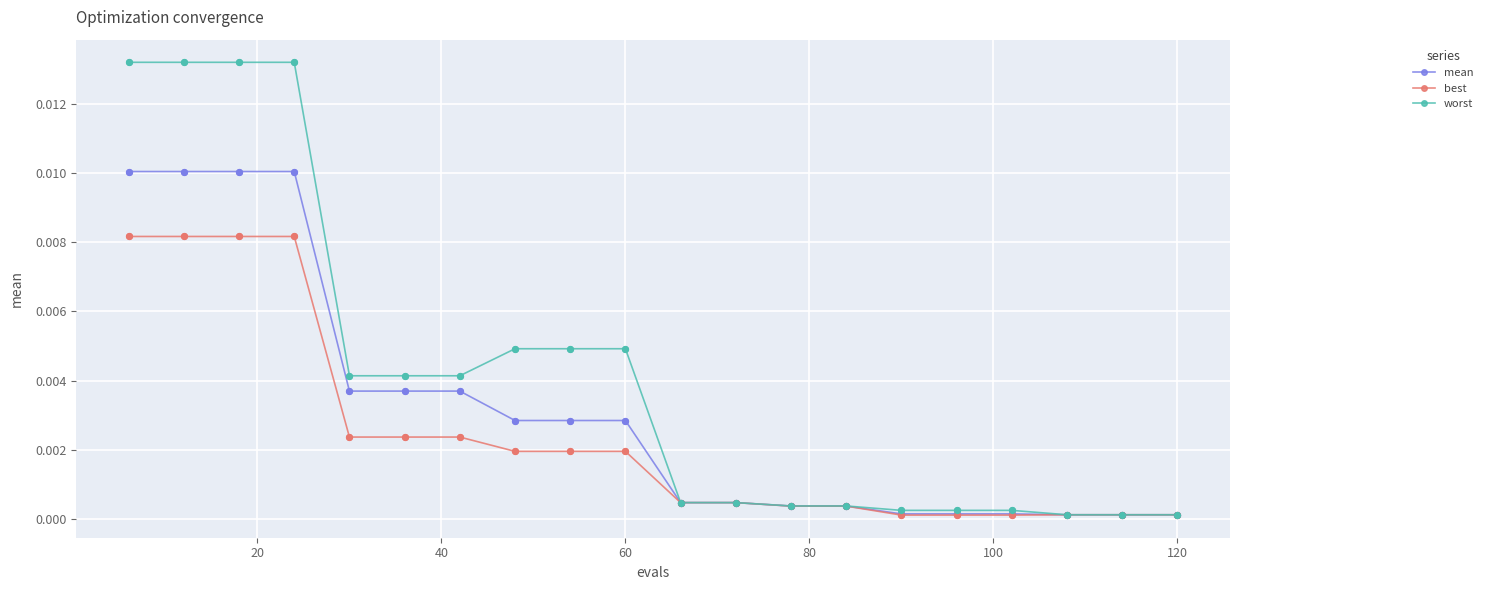

Rank the series by their maximum value, from highest to lowest.

worst, mean, best